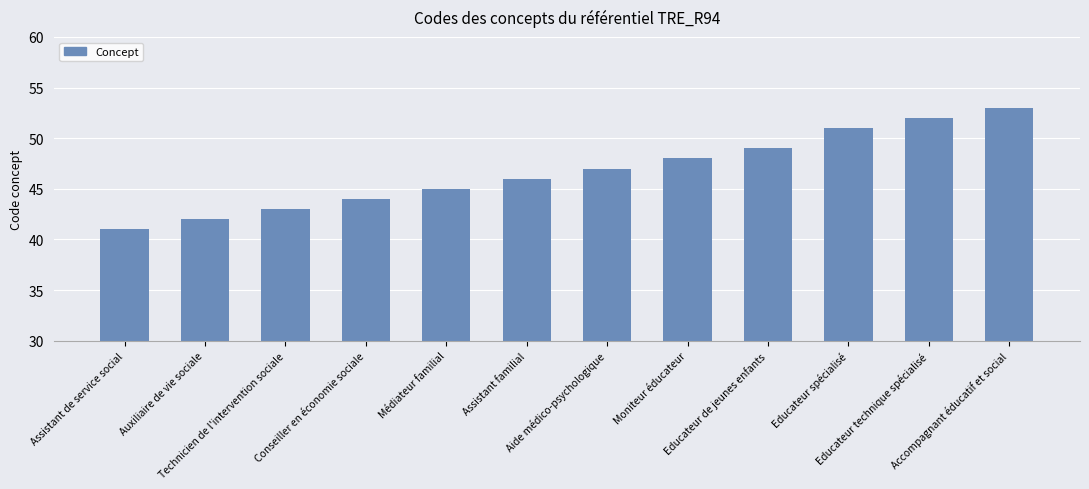

List the labels in order of value, largest first.

Accompagnant éducatif et social, Educateur technique spécialisé, Educateur spécialisé, Educateur de jeunes enfants, Moniteur éducateur, Aide médico-psychologique, Assistant familial, Médiateur familial, Conseiller en économie sociale, Technicien de l'intervention sociale, Auxiliaire de vie sociale, Assistant de service social